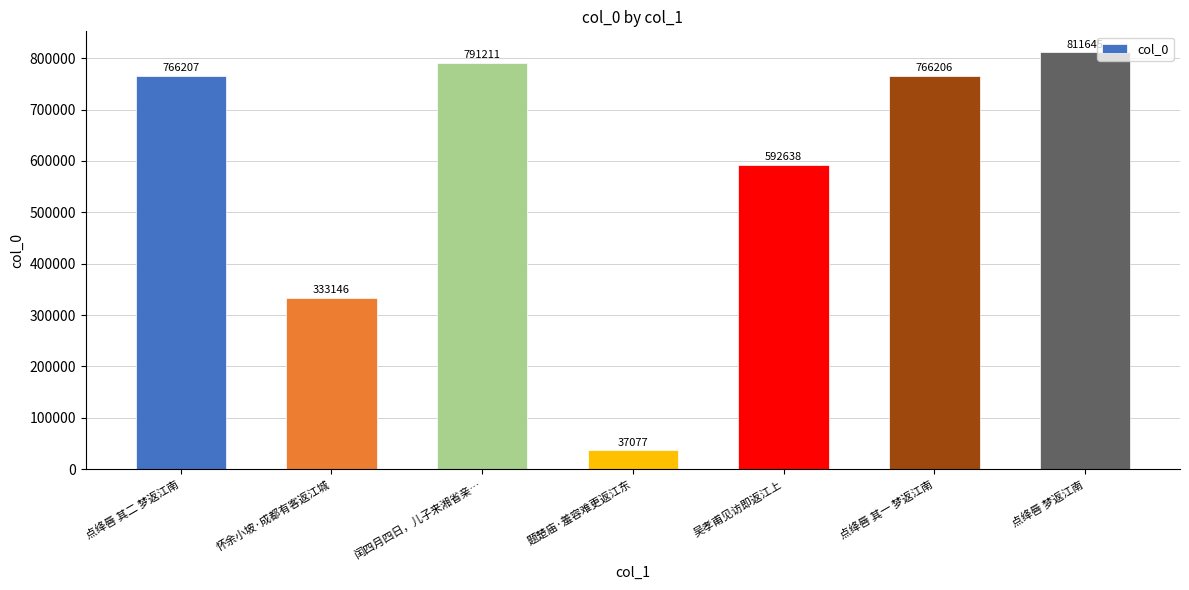

What is the average value?

585447